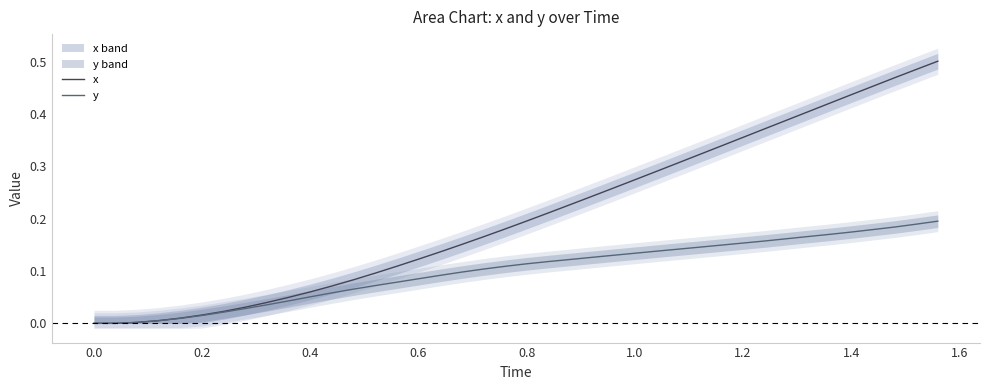

True or false: y and x cross at least once.

False